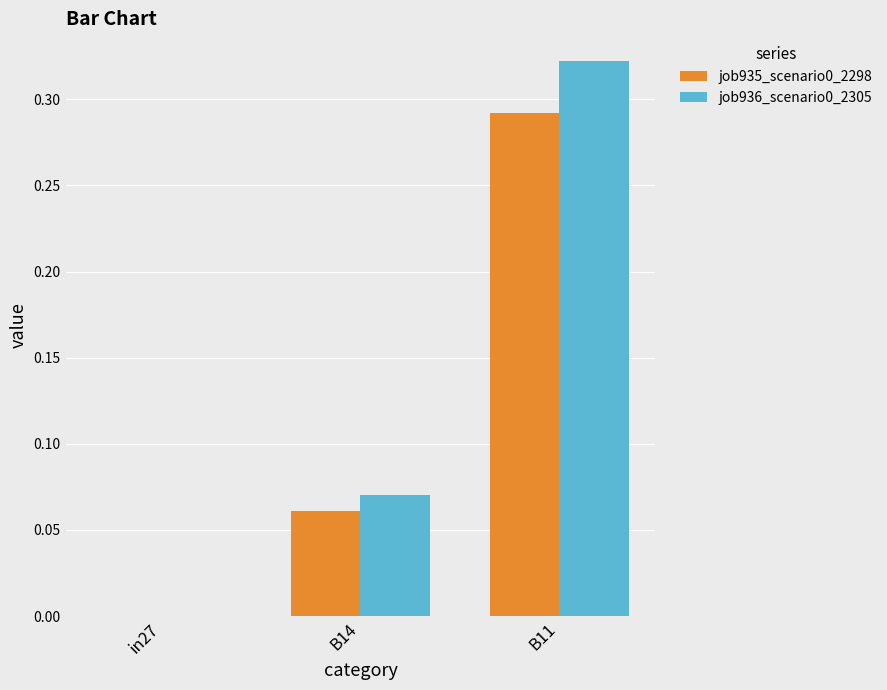

The job936_scenario0_2305 series shows 0.0 at in27. True or false?

True